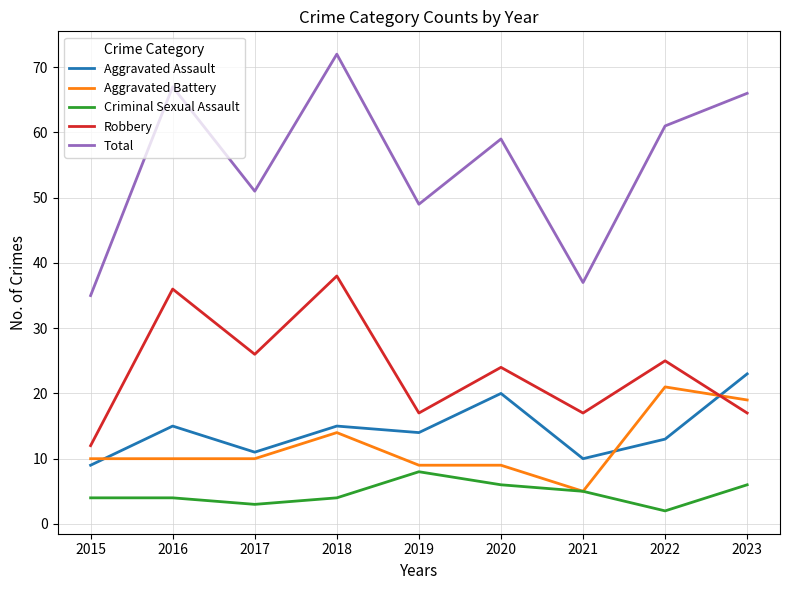

At which category is the sum across all series the highest?

2018